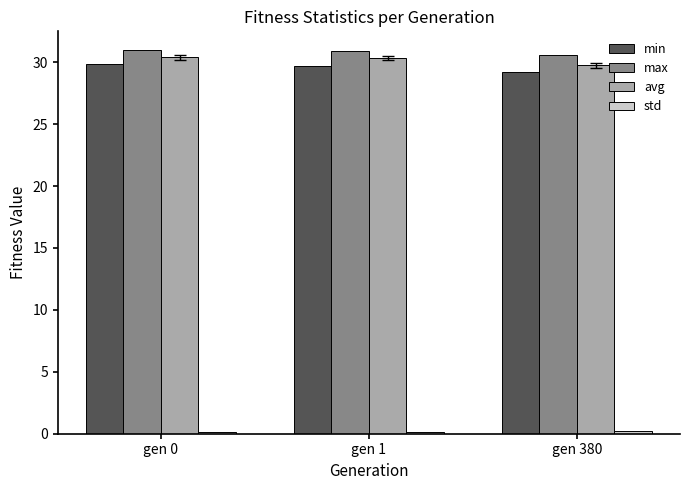

Is the value of max at gen 380 greater than the value of min at gen 0?

Yes